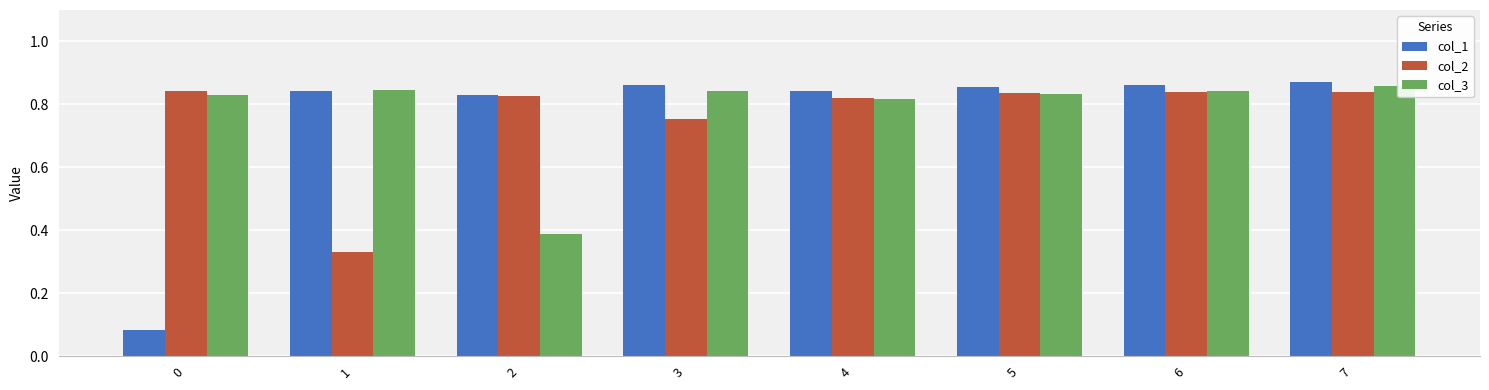

Between 1 and 6, which series saw the biggest shift?

col_2